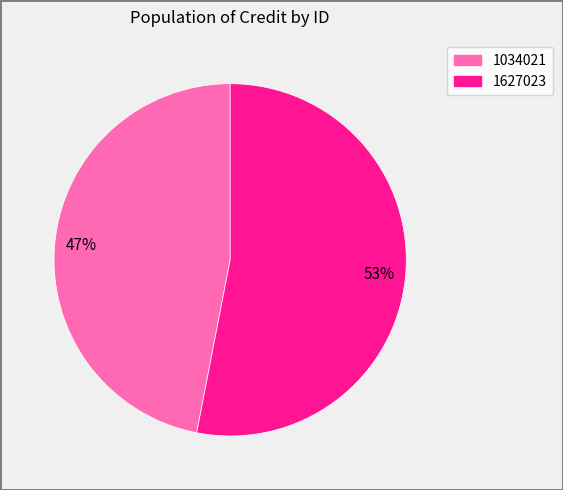

What percentage is the 1627023 slice, to the nearest percent?

53%